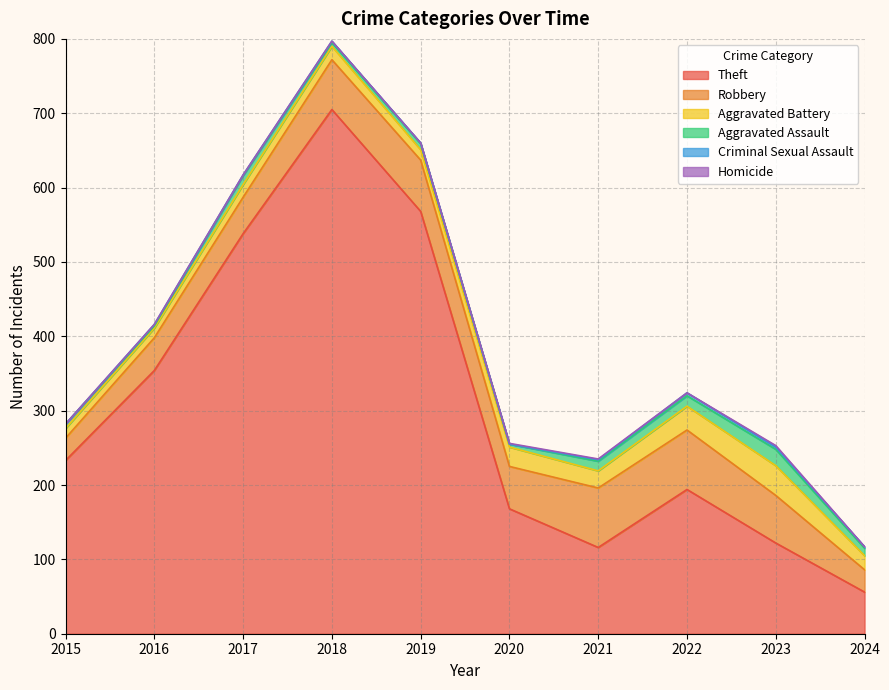

What is the approximate value of Aggravated Assault at 2017?

12